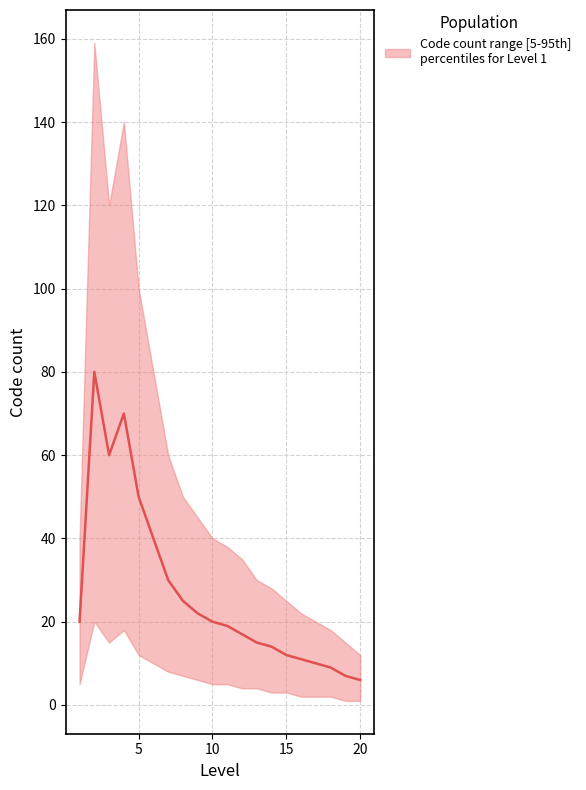

What is the value of the 12th point from the left?

17